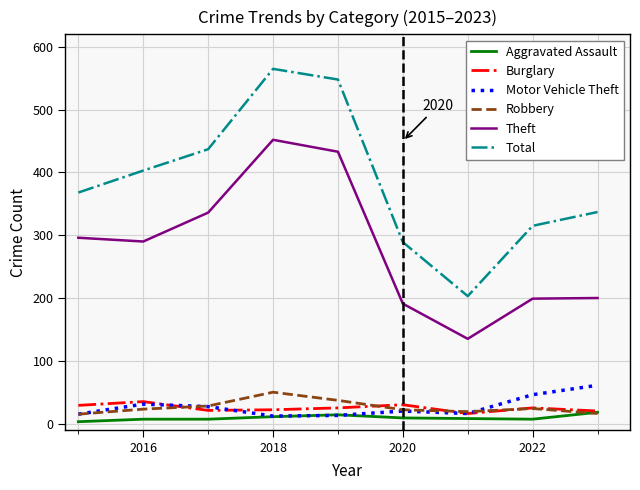

Which series has the largest range (max minus min)?

Total